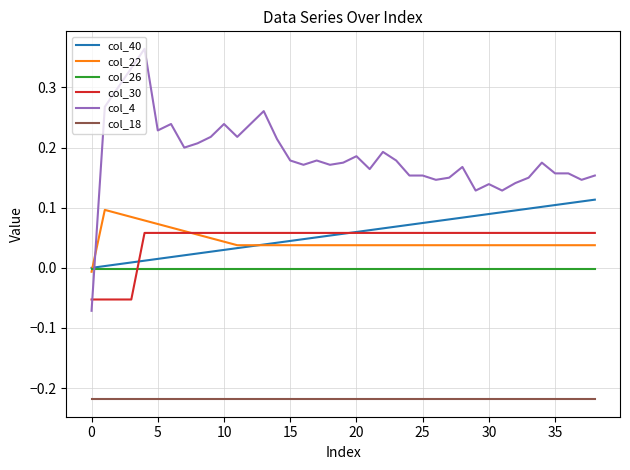

Does the chart have visible grid lines?

Yes